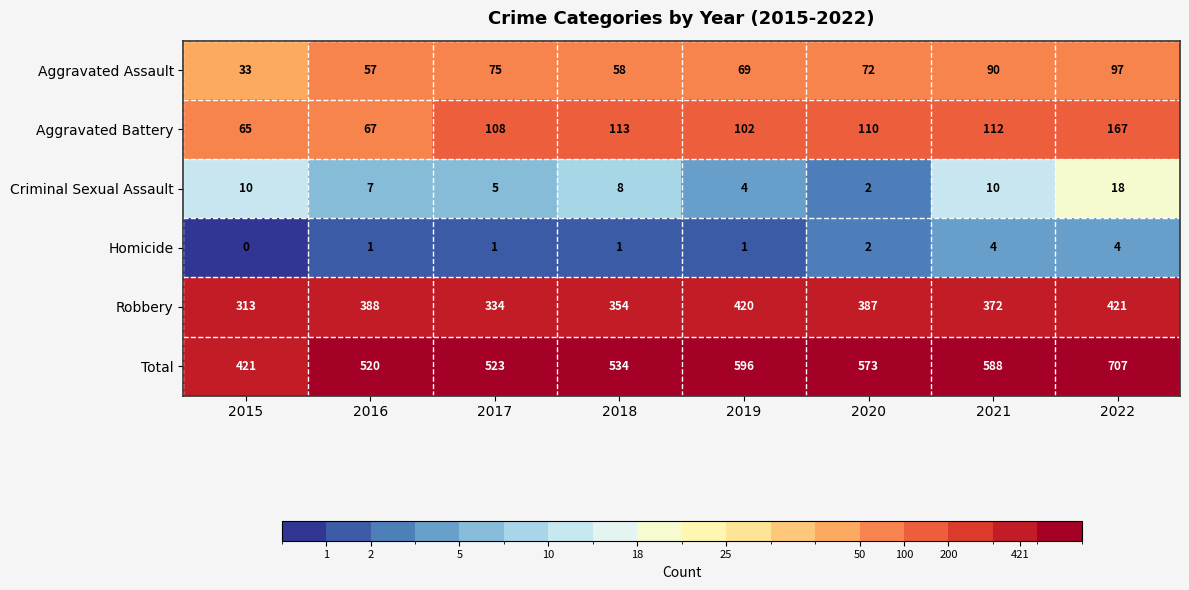

At how many categories does at least one series exceed 623?

1